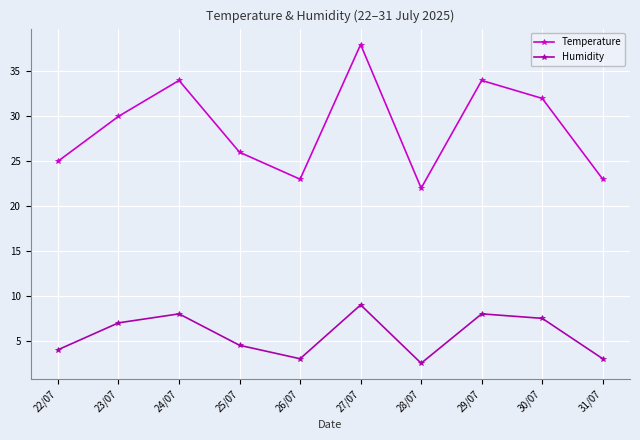

At which category is the sum across all series the highest?

27/07